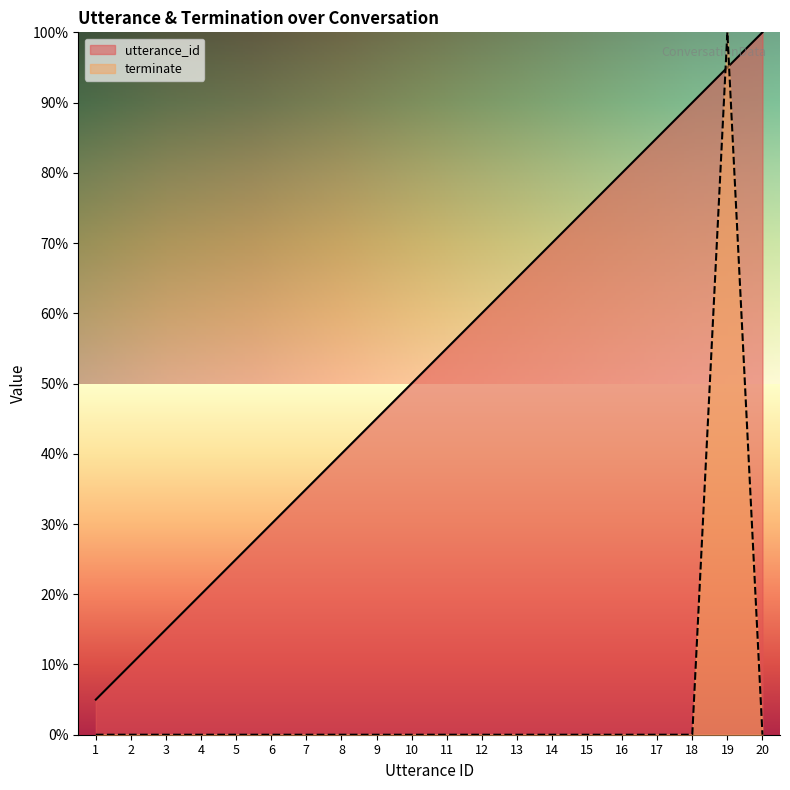

Reading left to right, transcribe all the data shown in this chart.

utterance_id: 0.1	0.1	0.1	0.2	0.2	0.3	0.3	0.4	0.5	0.5	0.6	0.6	0.7	0.7	0.8	0.8	0.8	0.9	0.9	1.0
terminate: 0.0	0.0	0.0	0.0	0.0	0.0	0.0	0.0	0.0	0.0	0.0	0.0	0.0	0.0	0.0	0.0	0.0	0.0	1.0	0.0